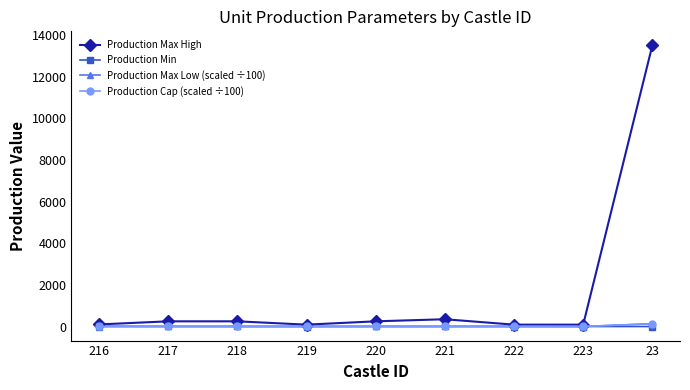

What is the maximum value shown in the chart?

13500.0